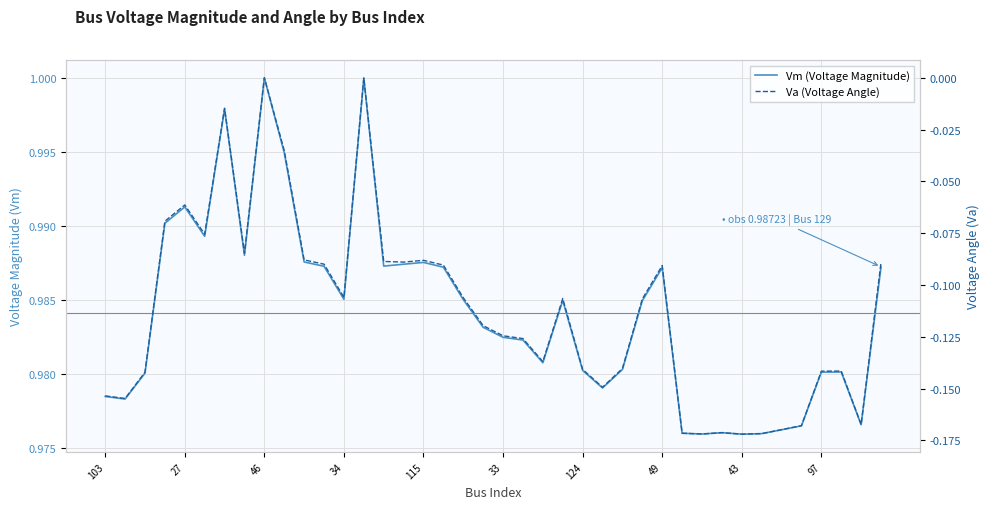

What are all the series names shown in the legend?

Vm (Voltage Magnitude), Va (Voltage Angle)